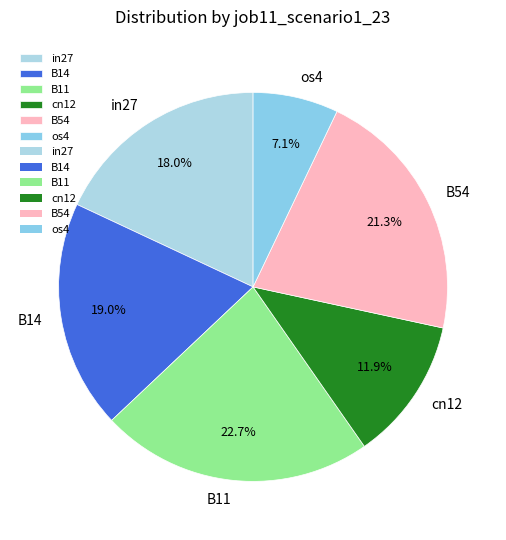

To the nearest percent, what is the average slice percentage?

17%